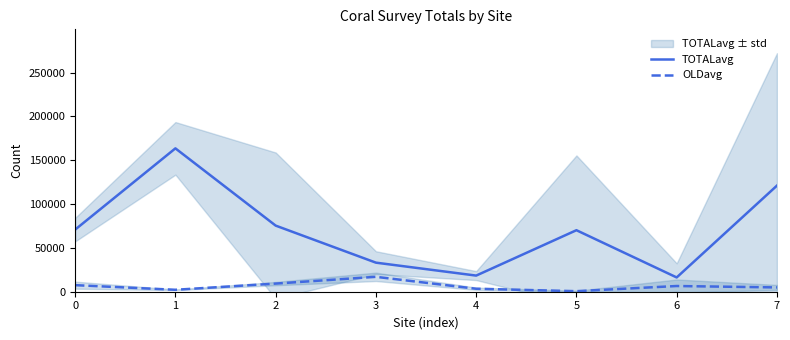

Is the value of TOTALavg at 5 greater than the value of OLDavg at 1?

Yes